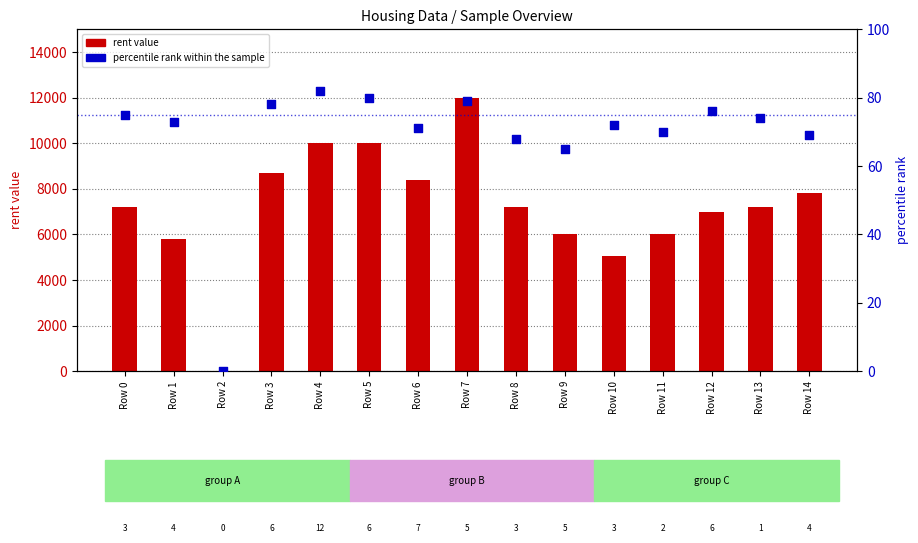

Is the value of percentile rank within the sample at Row 9 greater than the value of rent value at Row 1?

No